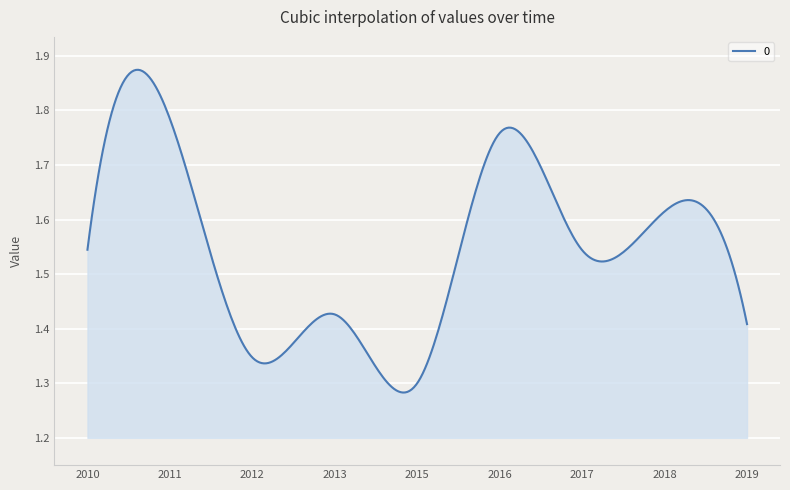

What is the difference between the maximum and minimum values?

0.6